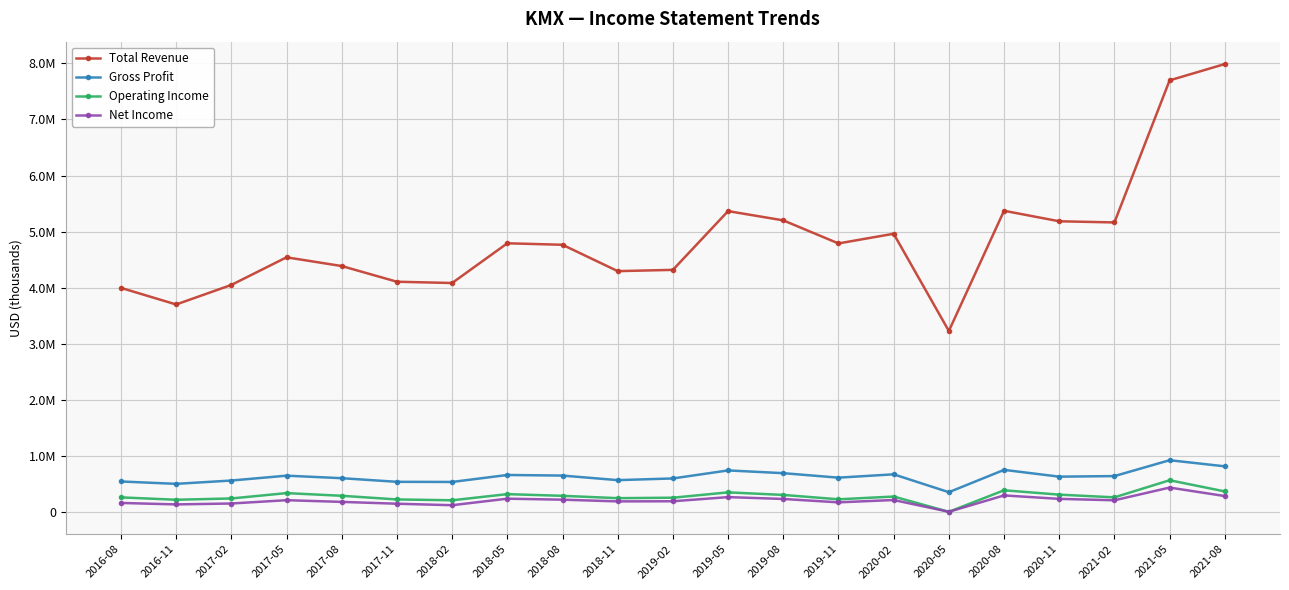

Rank the series by their maximum value, from highest to lowest.

Total Revenue, Gross Profit, Operating Income, Net Income